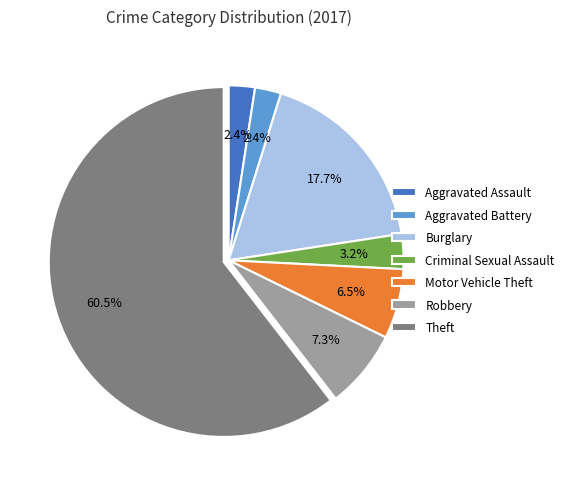

To the nearest percent, what is the difference between the largest and smallest slice percentages?

58%